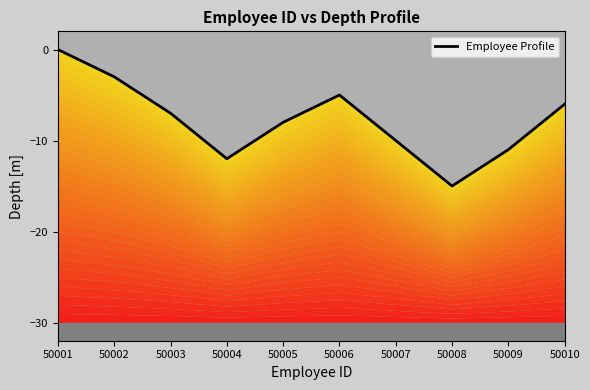

True or false: the data shows -2 at 50005.

False